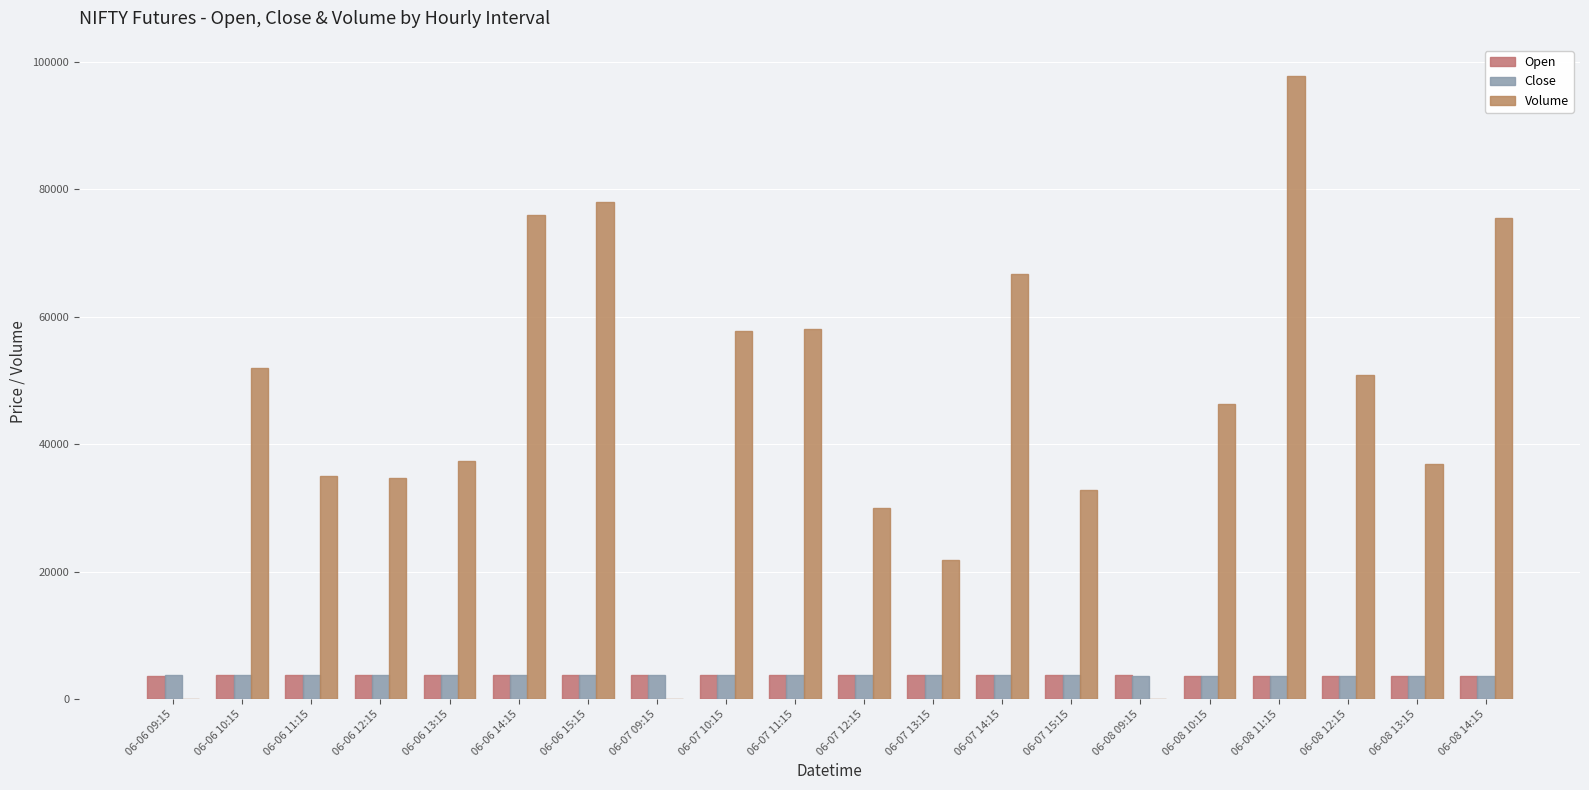

How many groups of bars are there?

20